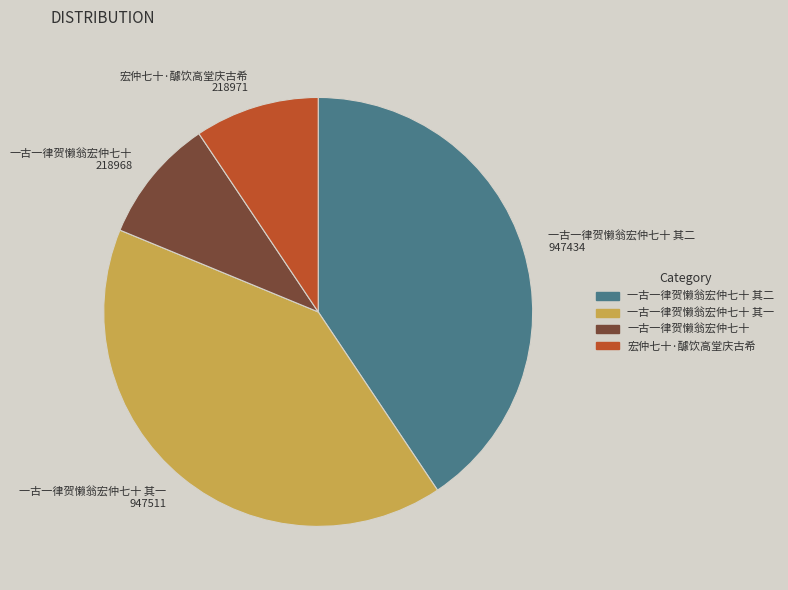

Is there any slice that represents more than half of the pie?

No